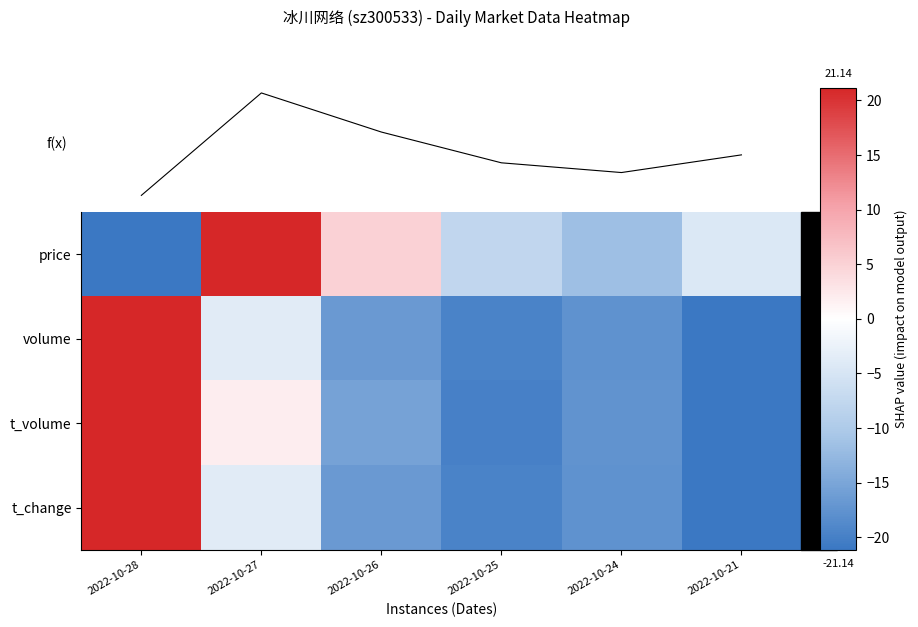

At which category is the sum across all series the highest?

2022-10-27